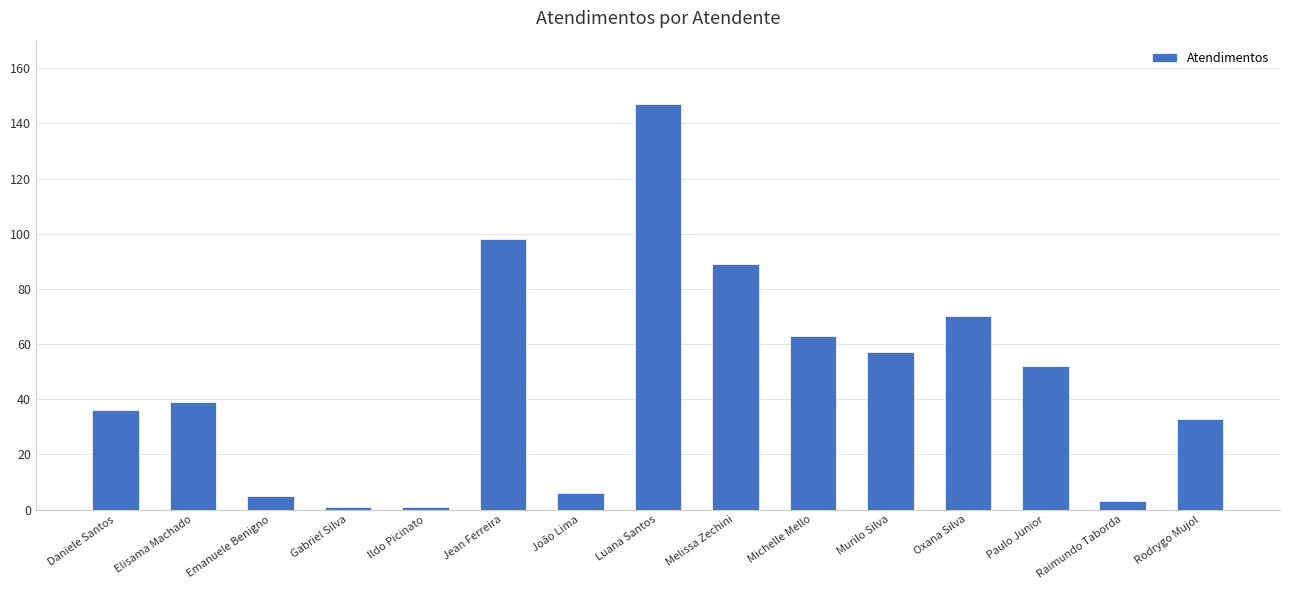

What is the label of the 3rd bar from the right?

Paulo Junior